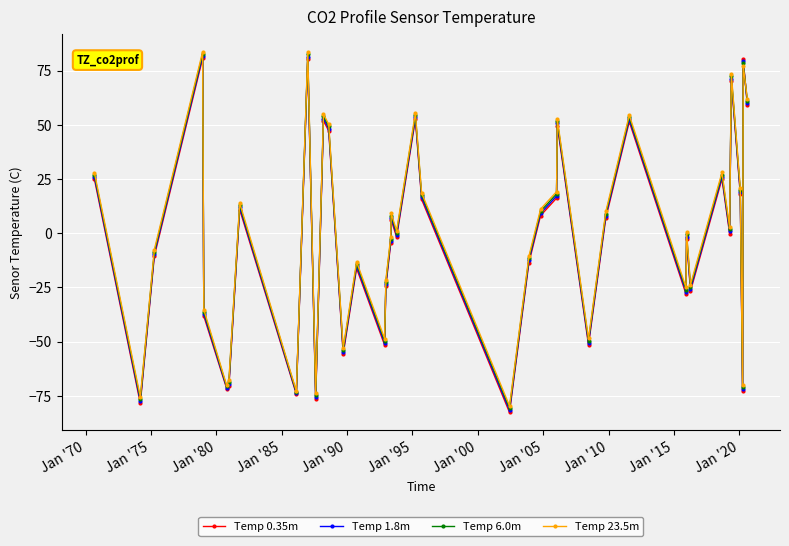

True or false: Temp 23.5m has more than 0 points higher than both neighbors.

True